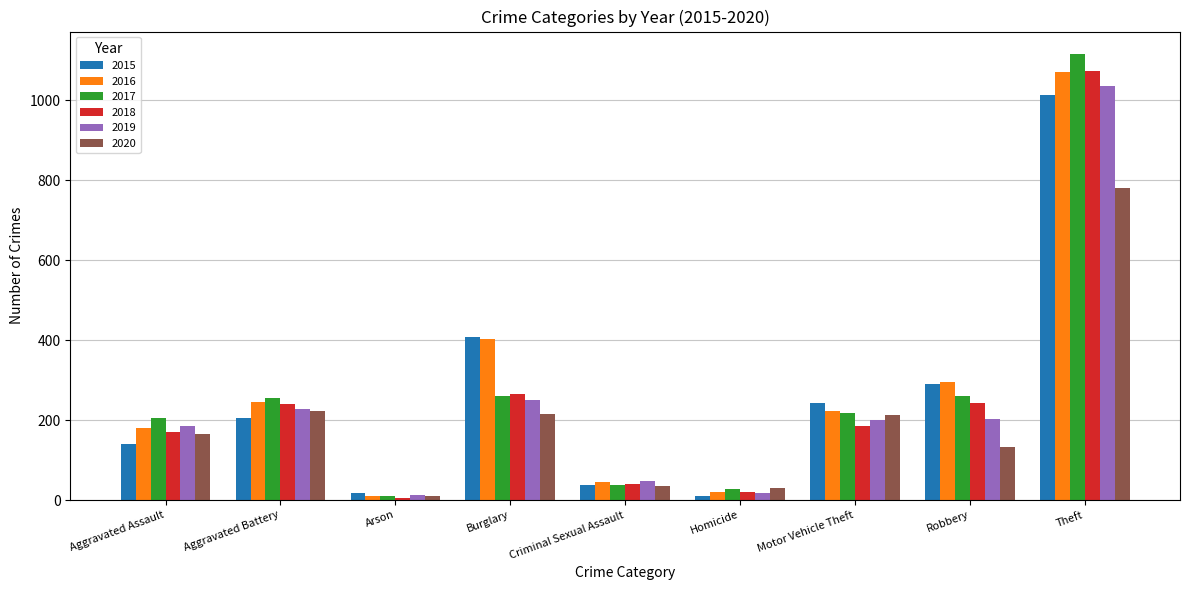

Which series has the largest total across all categories?

2016